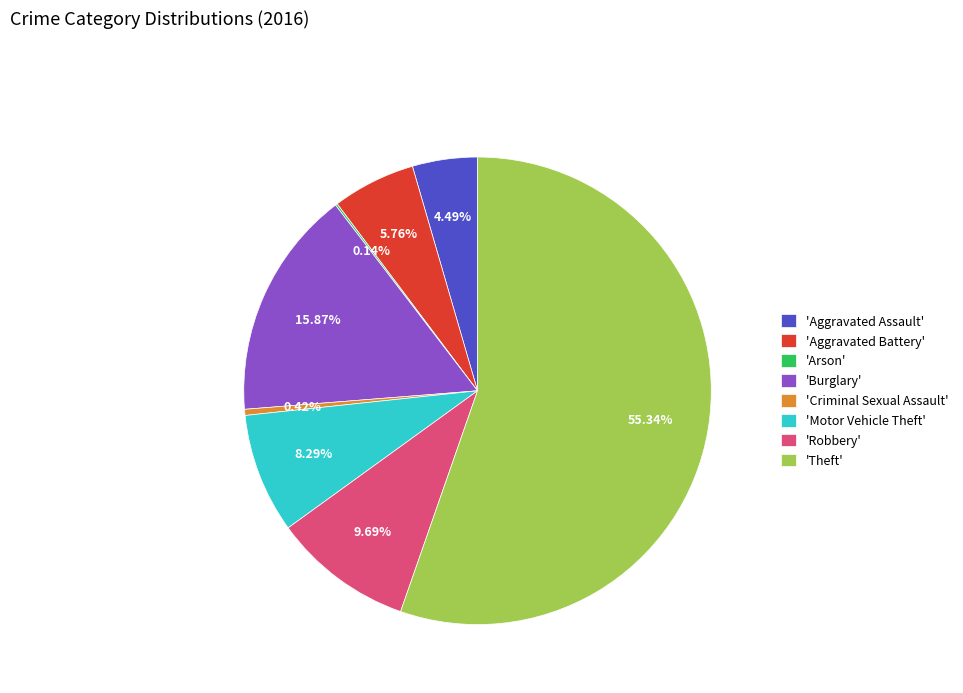

What is the largest slice in the pie chart?

'Theft'